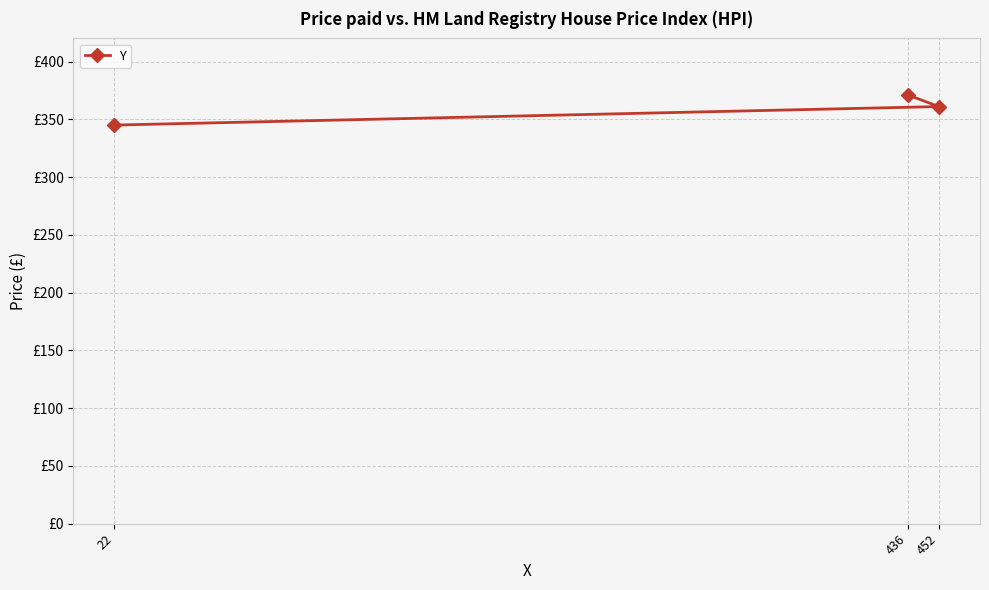

What is the maximum value shown in the chart?

371